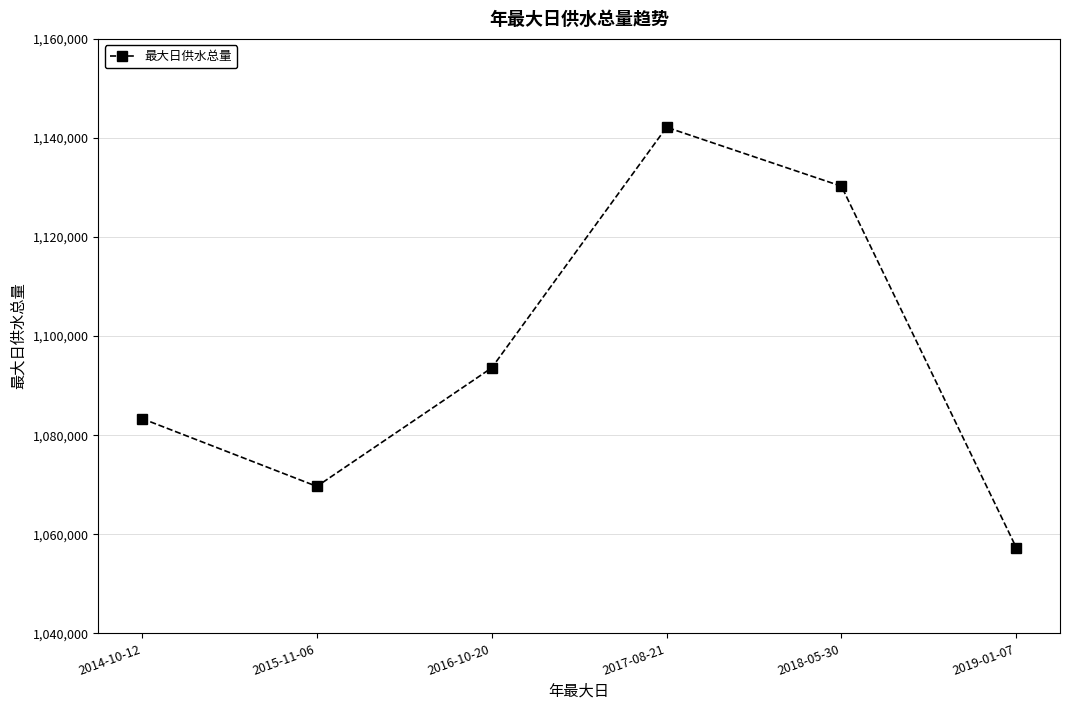

What is the label of the 1st point from the left?

2014-10-12